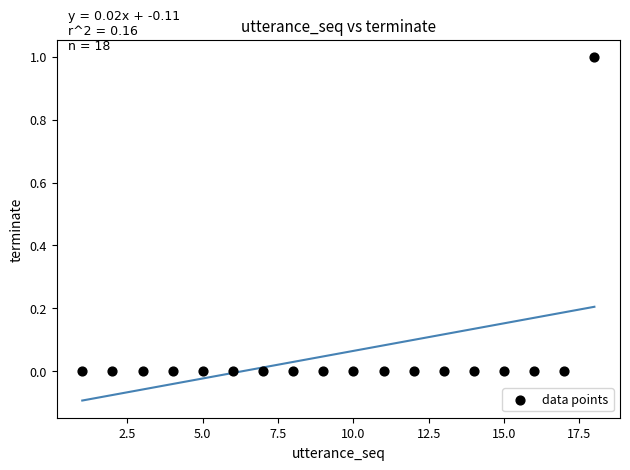

What is the range of X values (max minus min)?

17